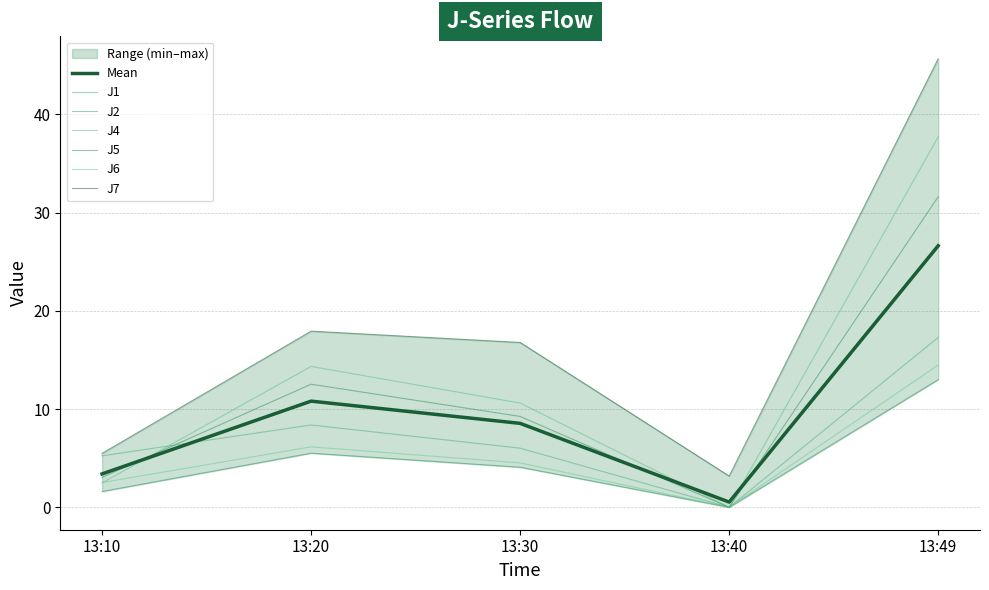

True or false: J1 and J2 cross at least once.

False